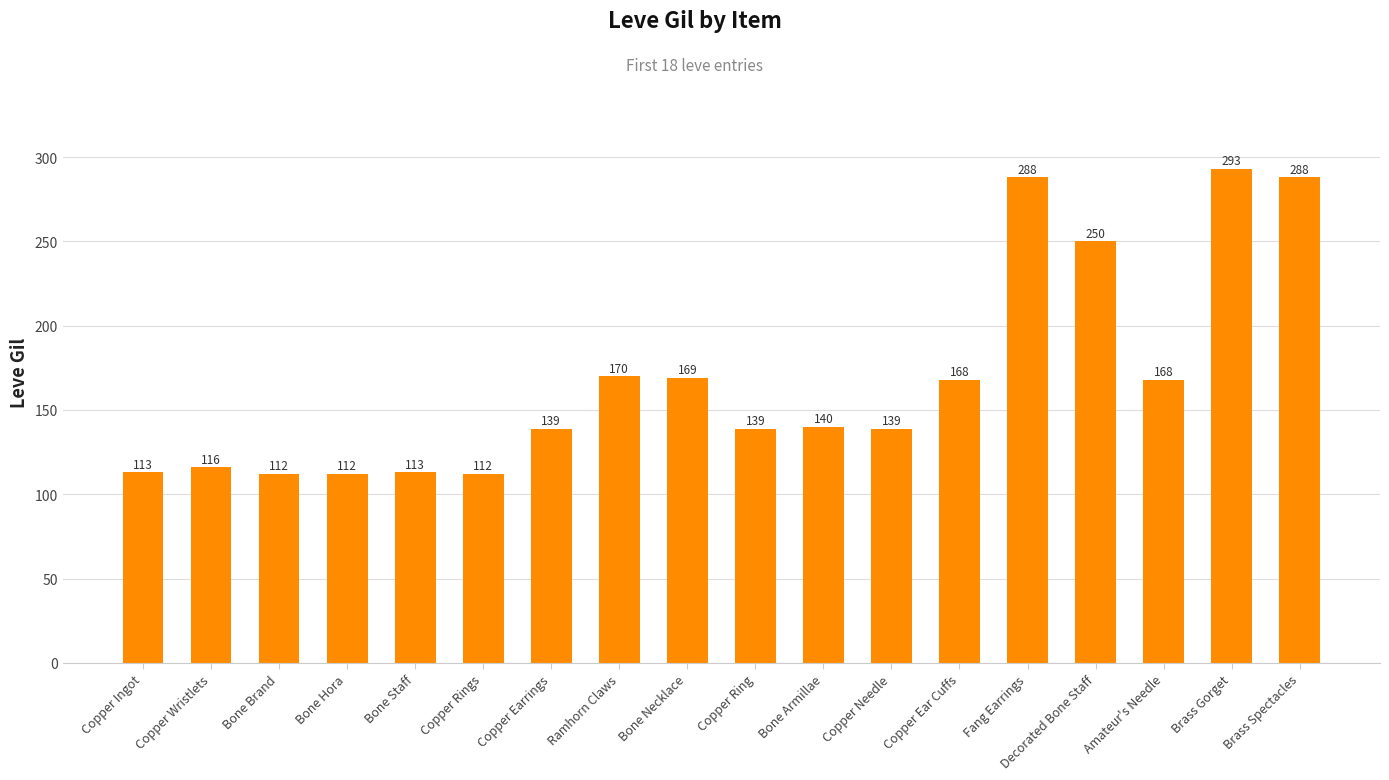

What is the greatest value displayed?

293